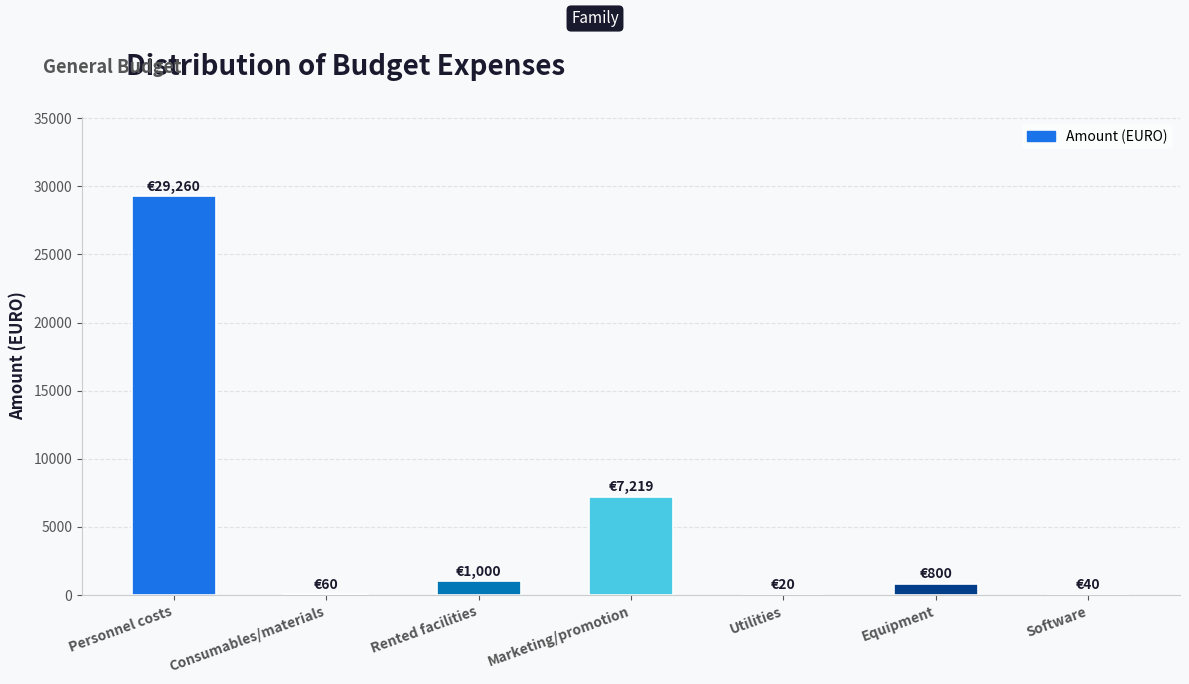

How many data points does each series have?

7